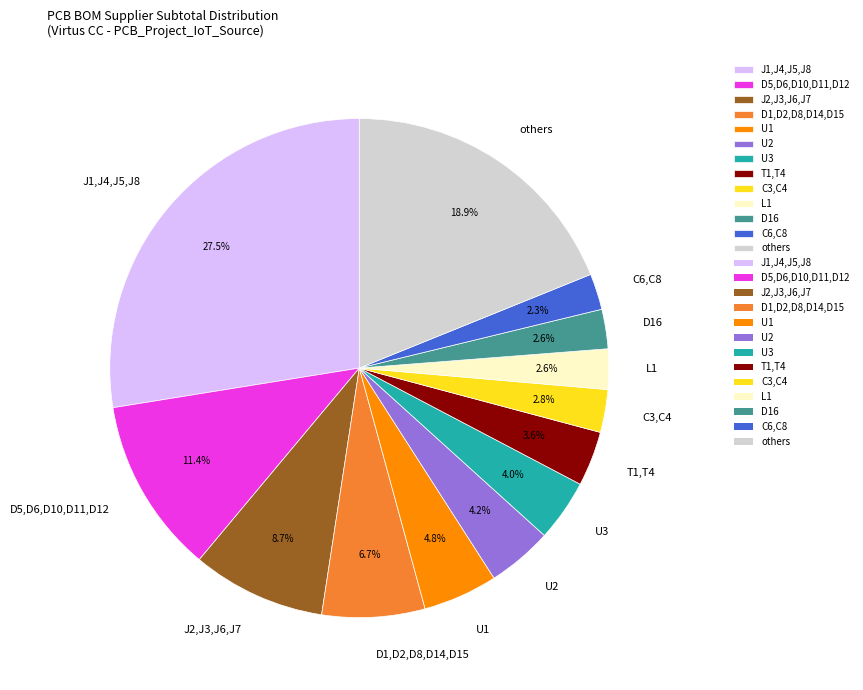

True or false: U3 accounts for 4% of the total.

True